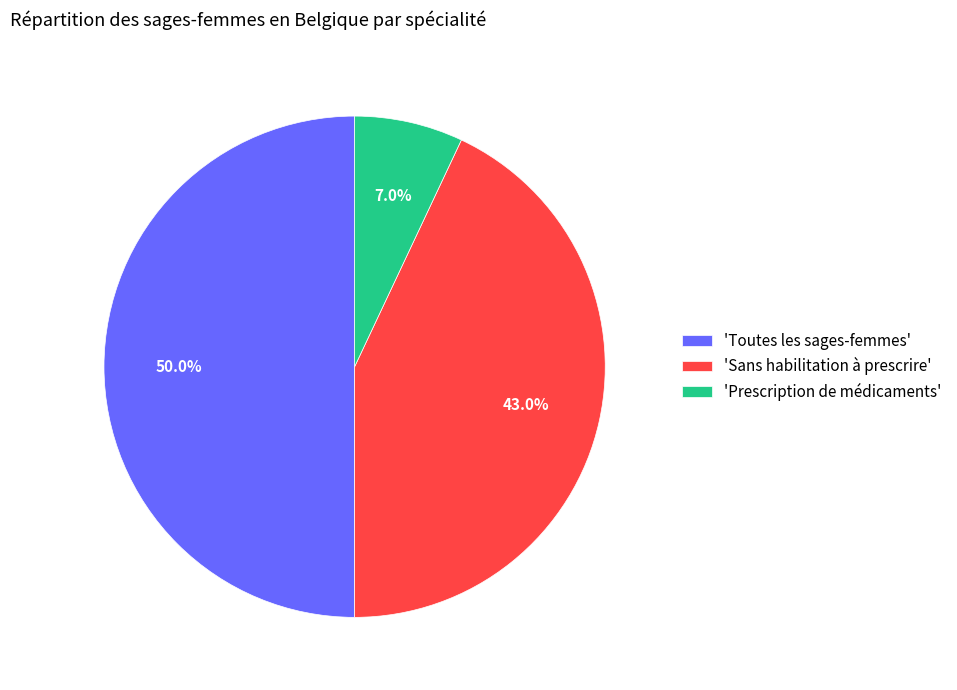

How many slices are in this pie chart?

3